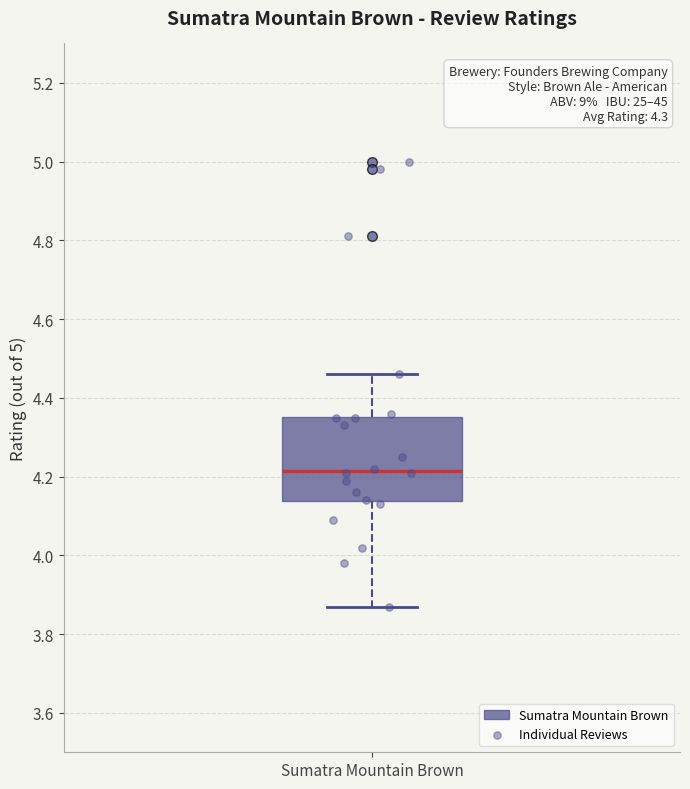

Where is the lower edge of the box for Sumatra Mountain Brown on the y-axis? The values are not printed on the chart, so give them approximately, as read against the axis.

4.14